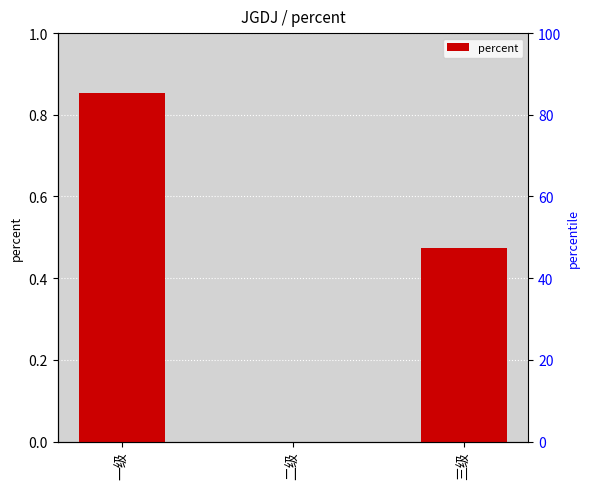

Which has a higher value, 二级 or 三级?

三级